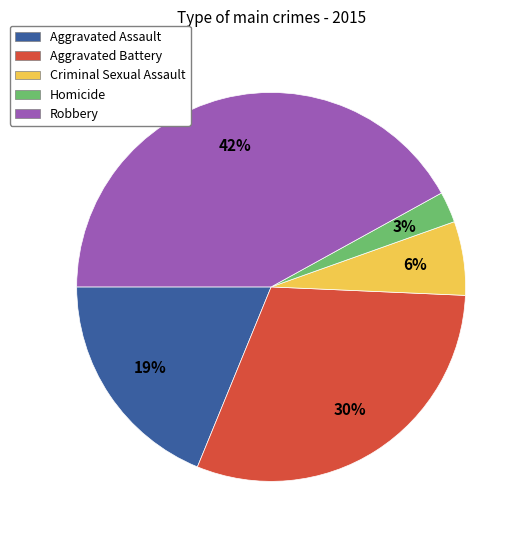

True or false: Aggravated Assault accounts for 29% of the total.

False